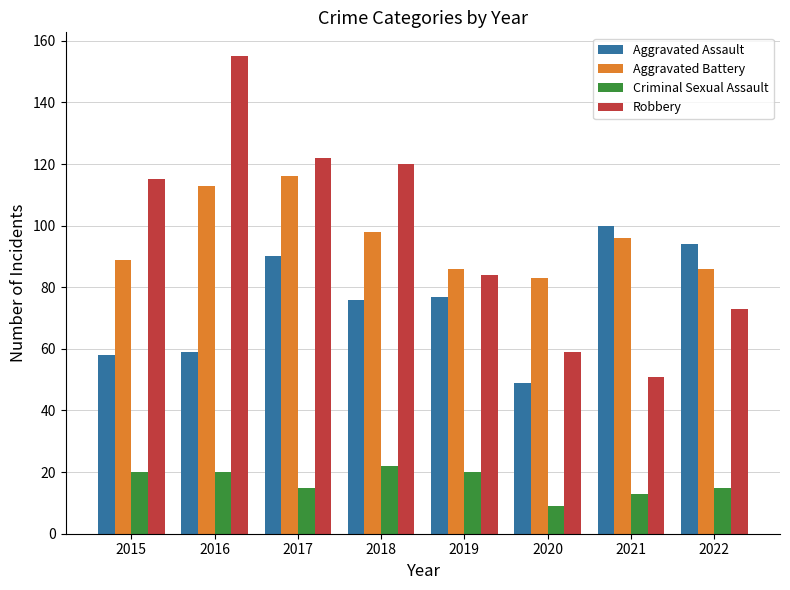

At which label does Aggravated Battery first exceed 96?

2016